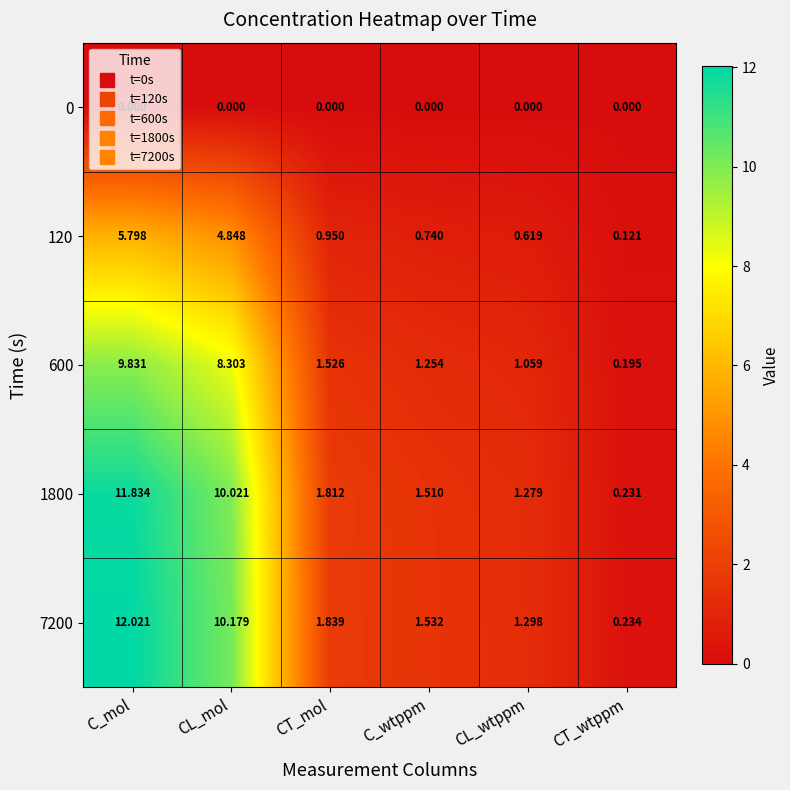

At which category is the sum across all series the highest?

C_mol